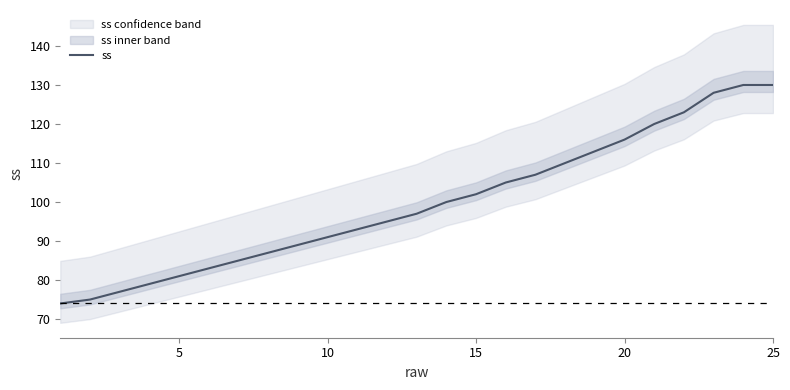

What is the greatest value displayed?

130